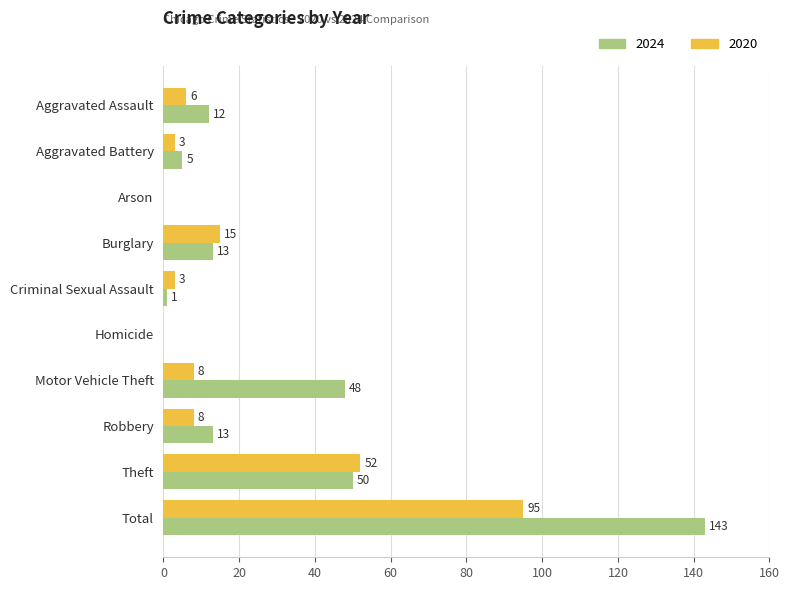

How many positive values does the 2024 series have?

8